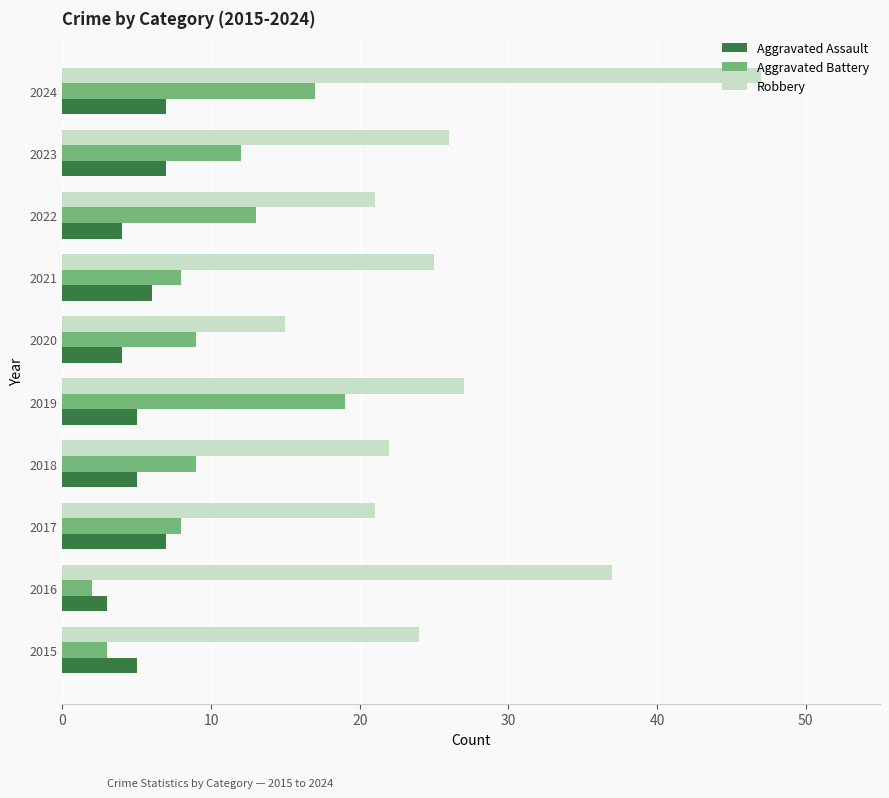

What is the sum of the Robbery values at 2016 and 2019?

64